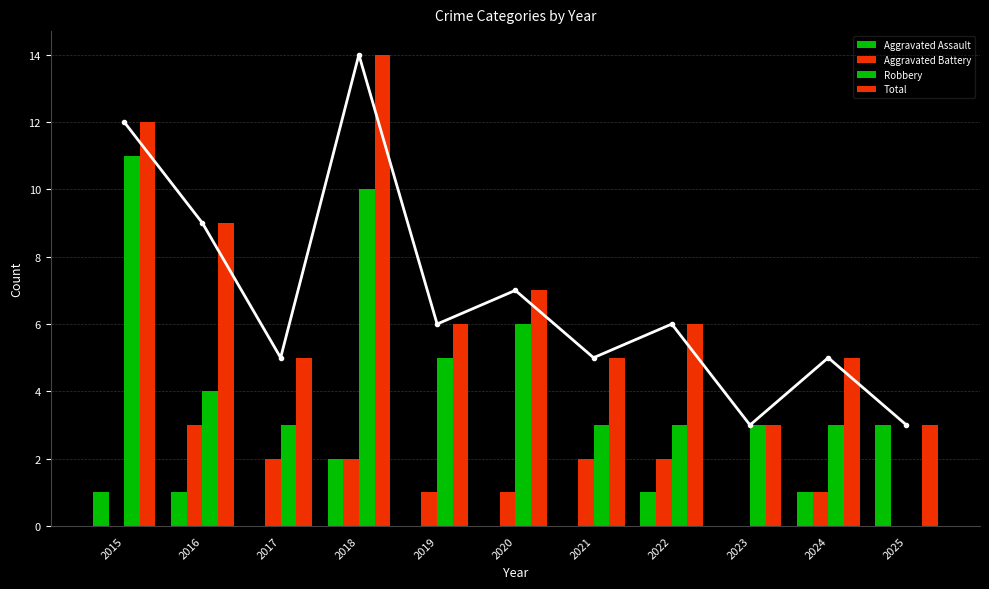

At 2020, list the series in order from largest to smallest.

Total, Robbery, Aggravated Battery, Aggravated Assault